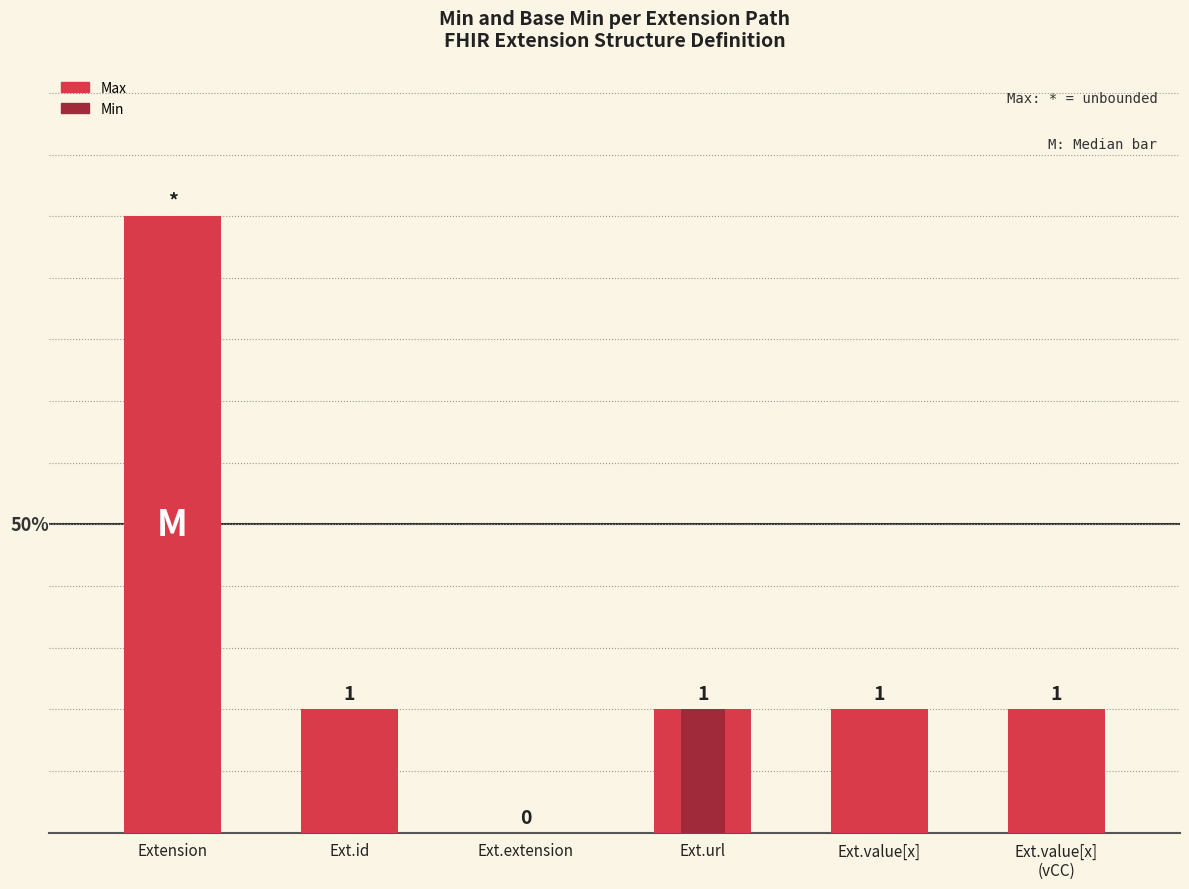

Count the number of categories in the chart.

6